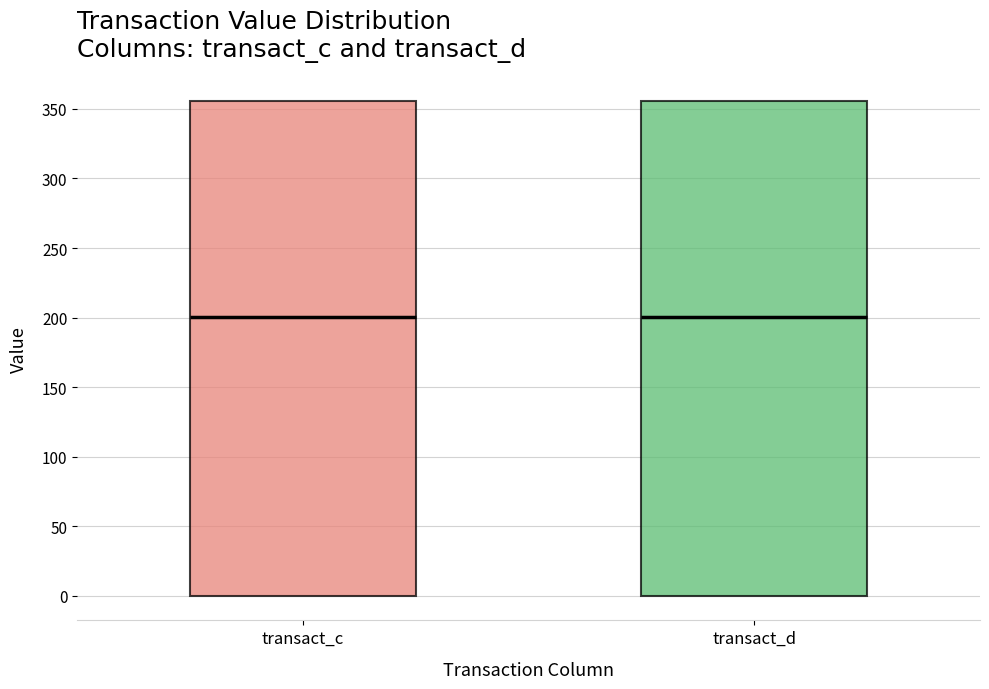

Reading left to right, read every box against the y-axis: the position of its median line, the range the box covers, and the ends of its whiskers. The values are not printed on the chart, so give them approximately, as read against the axis.

transact_c: median 200, box 0 to 355, whiskers 0 to 355
transact_d: median 200, box 0 to 355, whiskers 0 to 355